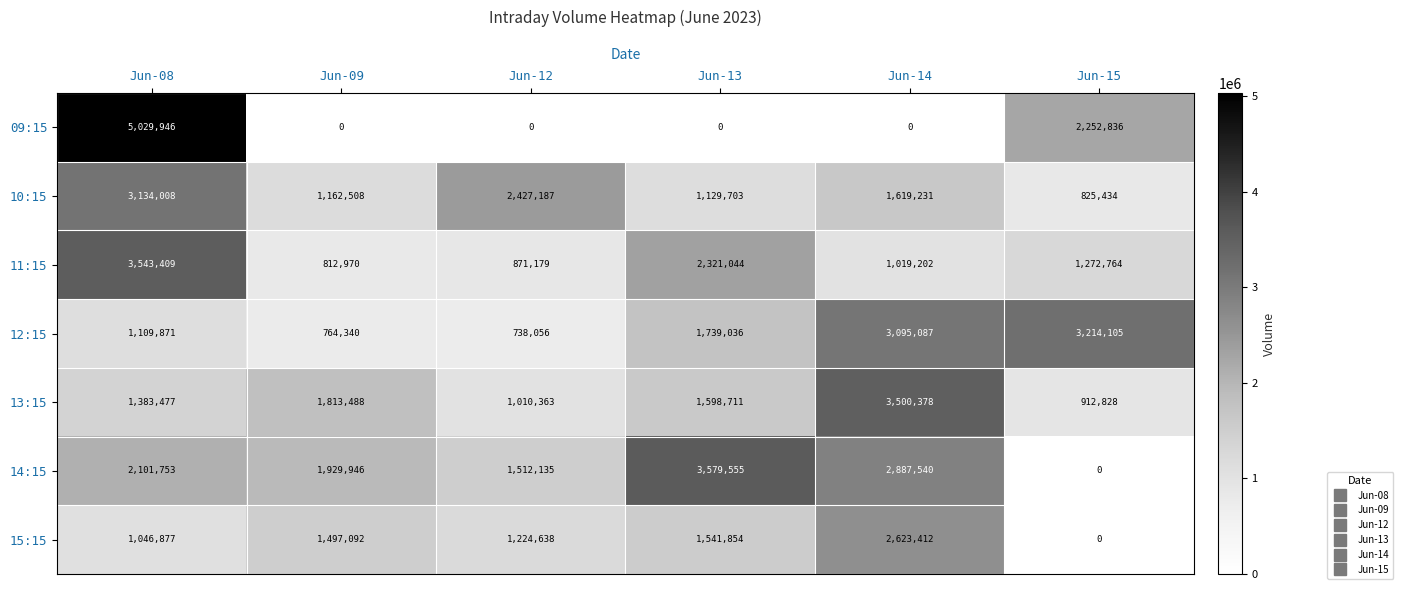

The 15:15 series shows 2448422 at Jun-09. True or false?

False